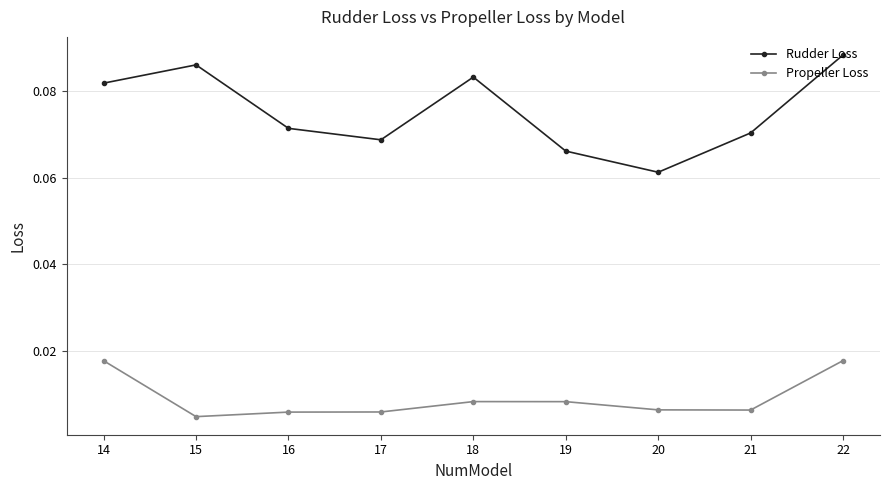

How many interior local peaks does the Rudder Loss series have?

2